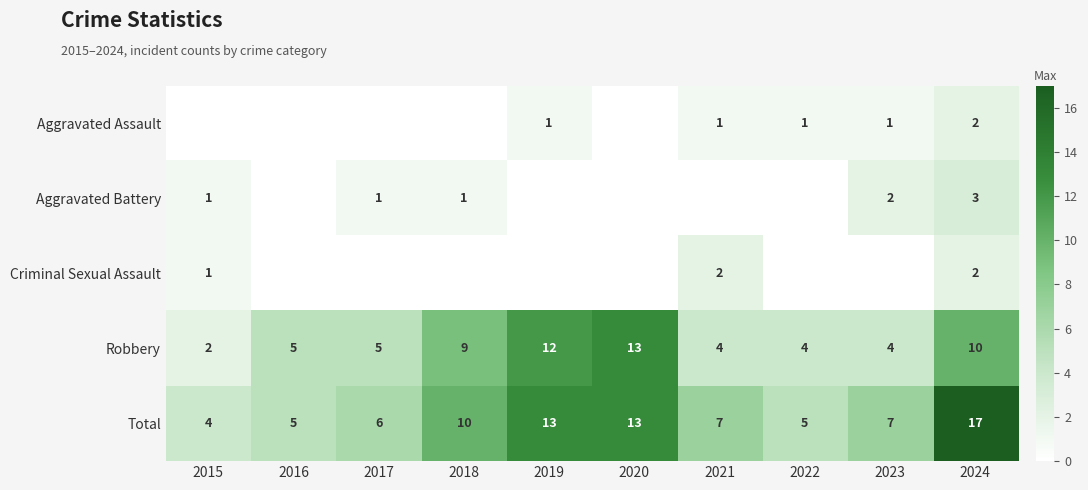

Count the number of data series in this chart.

5